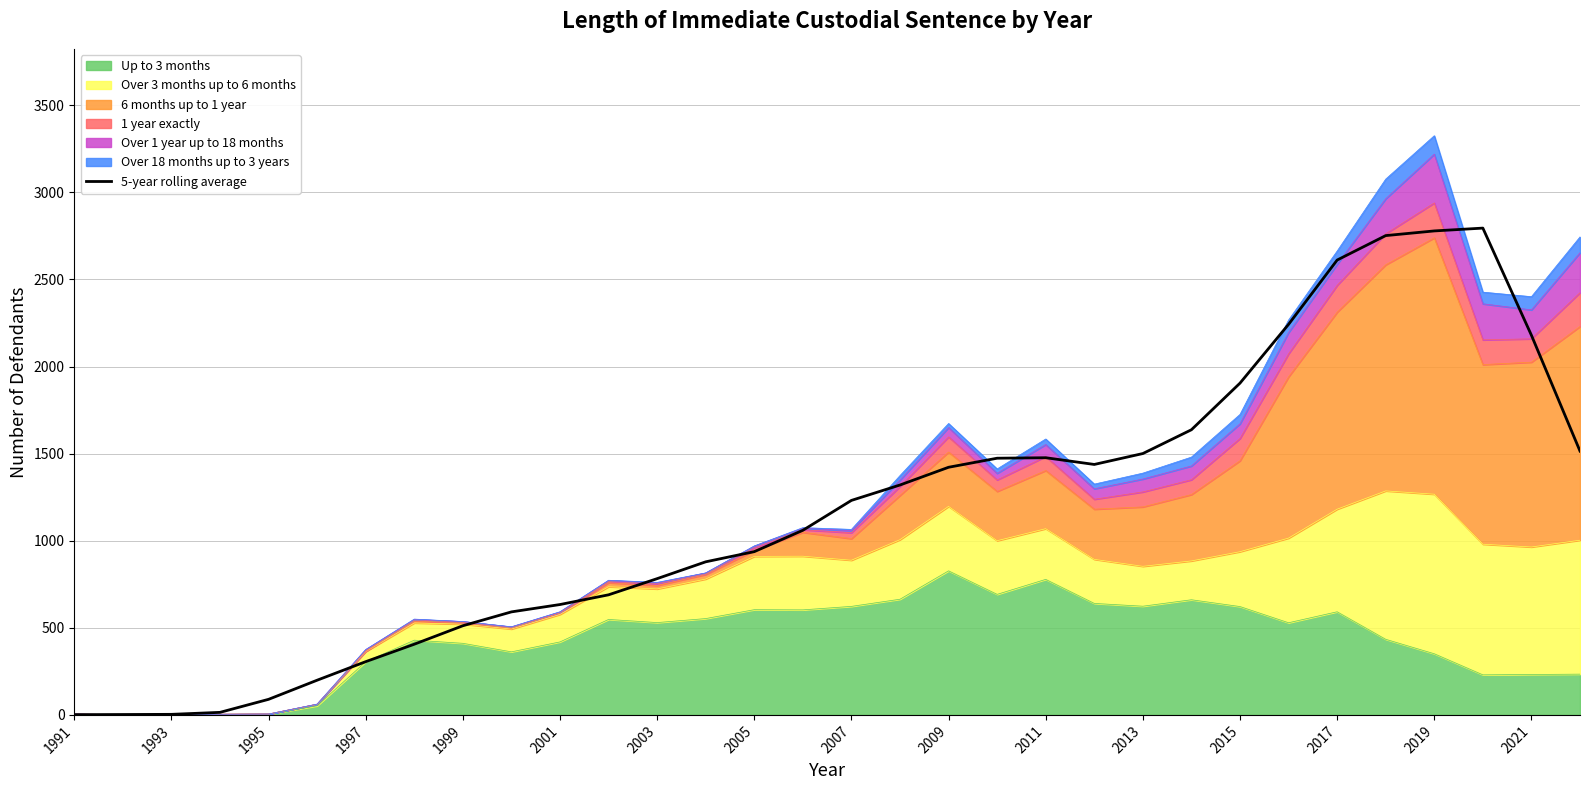

What is the maximum value shown in the chart?

2794.6